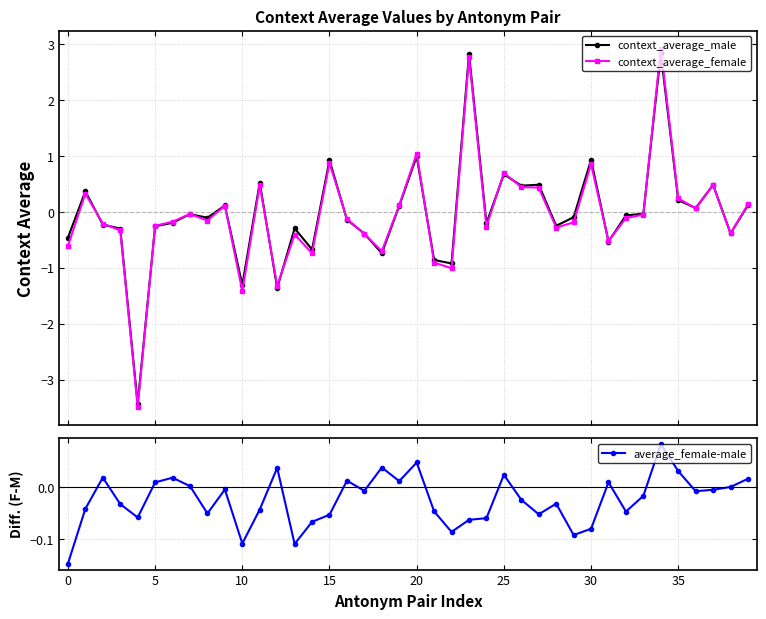

At which category is the sum across all series the highest?

34